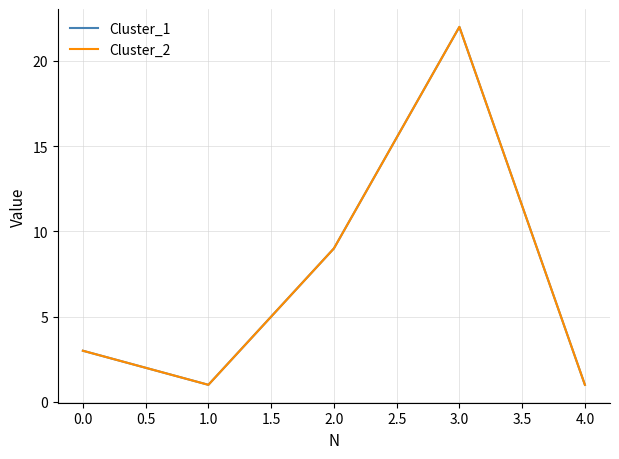

Is this an area chart (filled region under the line)?

No